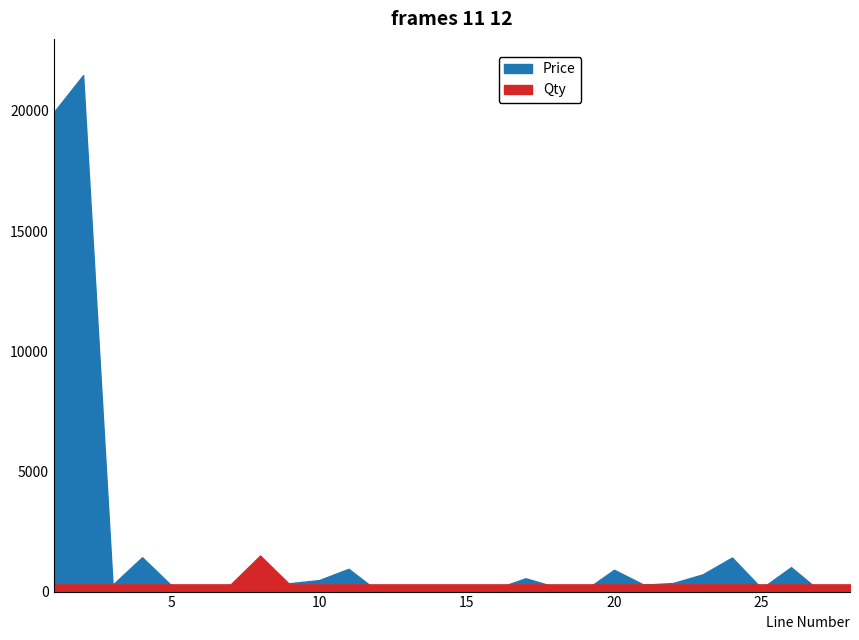

The Qty series shows 0.7 at 26. True or false?

False